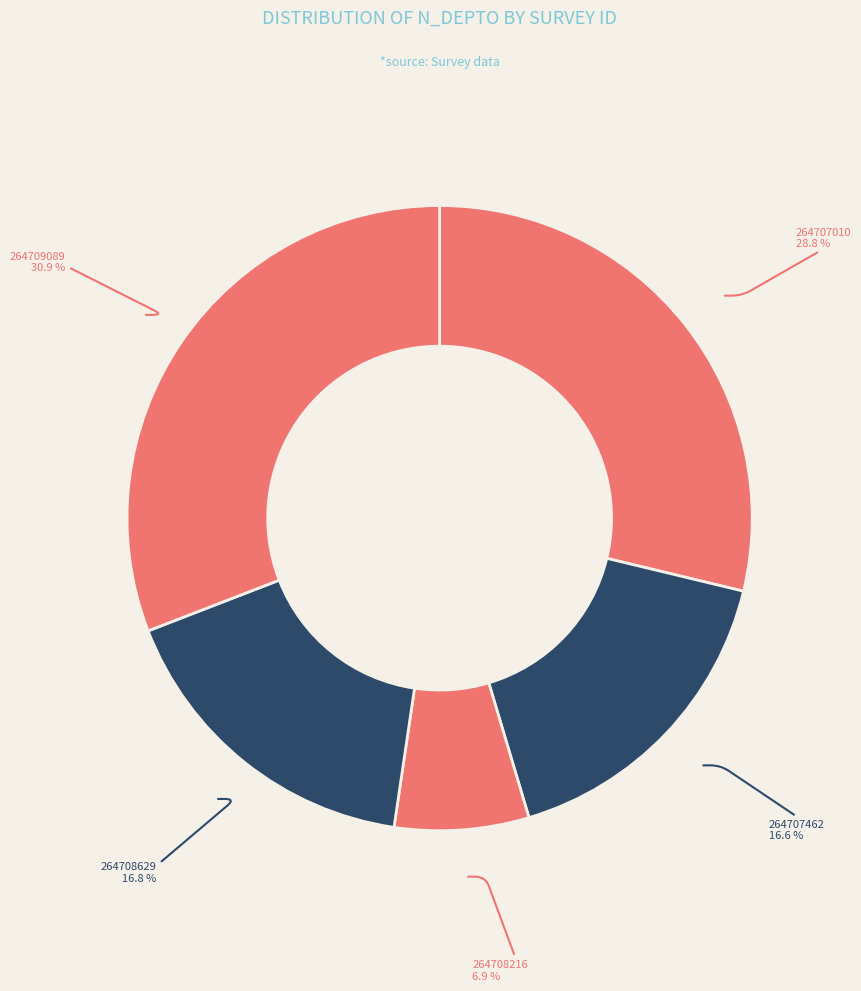

To the nearest percent, what portion does 264708629 represent?

17%